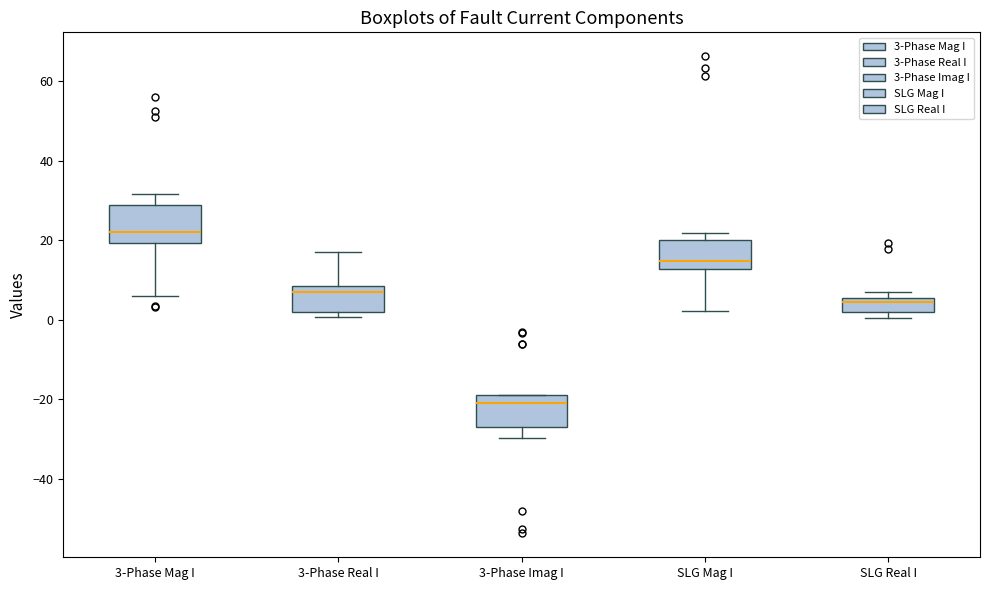

Reading left to right, read every box against the y-axis: the position of its median line, the range the box covers, and the ends of its whiskers. The values are not printed on the chart, so give them approximately, as read against the axis.

3-Phase Mag I: median 22, box 20 to 28, whiskers 6 to 32
3-Phase Real I: median 8 (just below the box's upper edge), box 2 to 8, whiskers 0 to 18
3-Phase Imag I: median -20, box -26 to -18, whiskers -30 to -18
SLG Mag I: median 14, box 12 to 20, whiskers 2 to 22
SLG Real I: median 4, box 2 to 6, whiskers 0 to 6 (just above the box's upper edge)